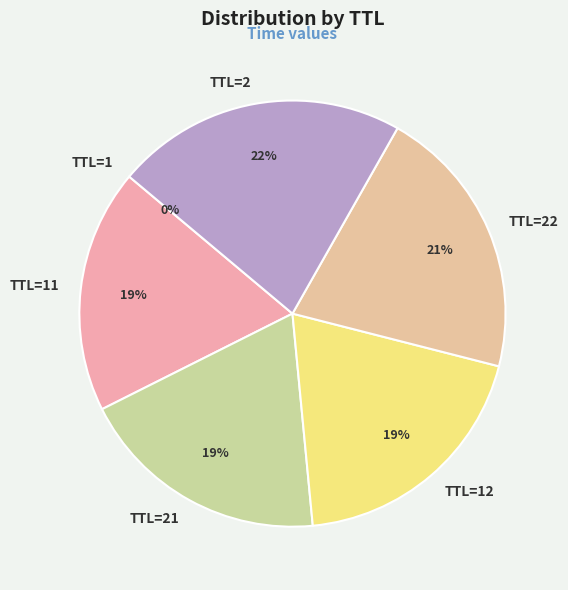

True or false: TTL=21 accounts for 9% of the total.

False